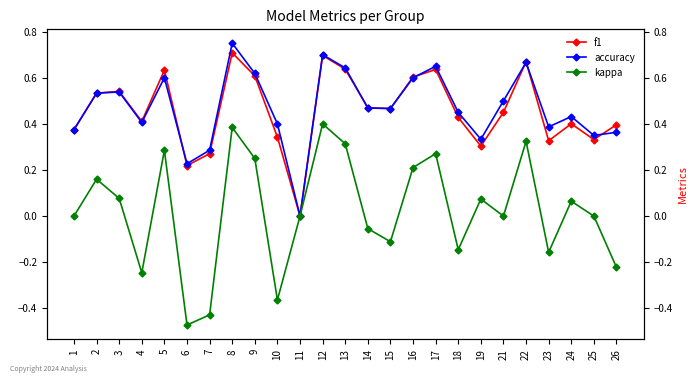

Read the f1 value at 3.

0.5